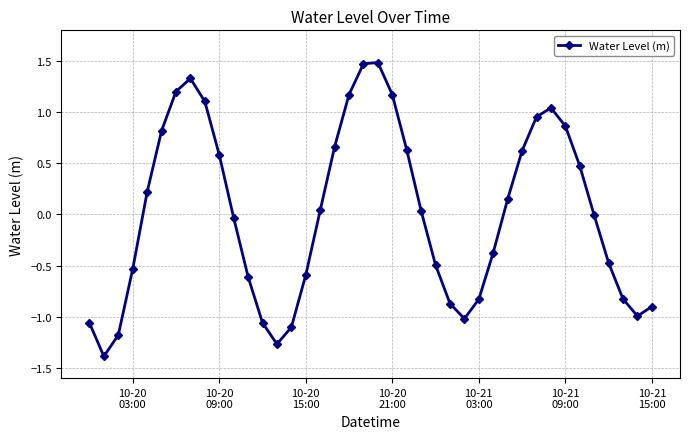

What is the value of the 40th point from the left?

-0.9